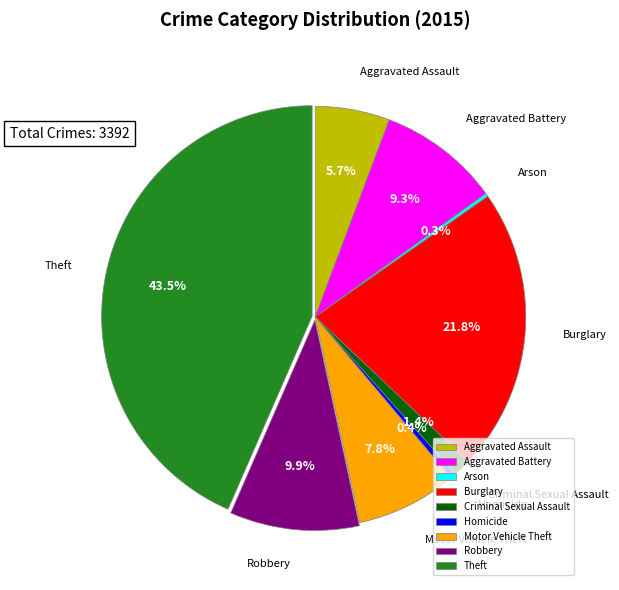

Combined, do Homicide and Burglary account for over 50%?

No